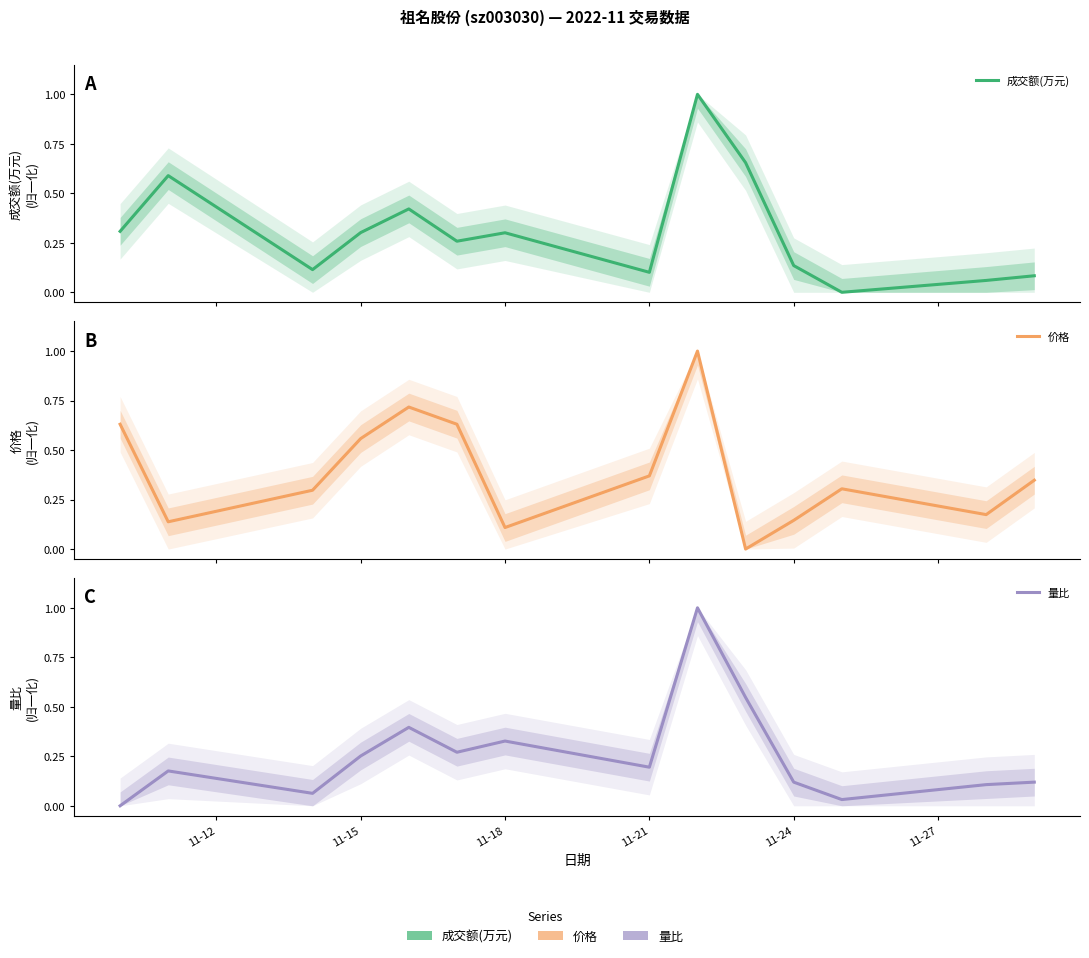

At how many categories does at least one series exceed 0?

14